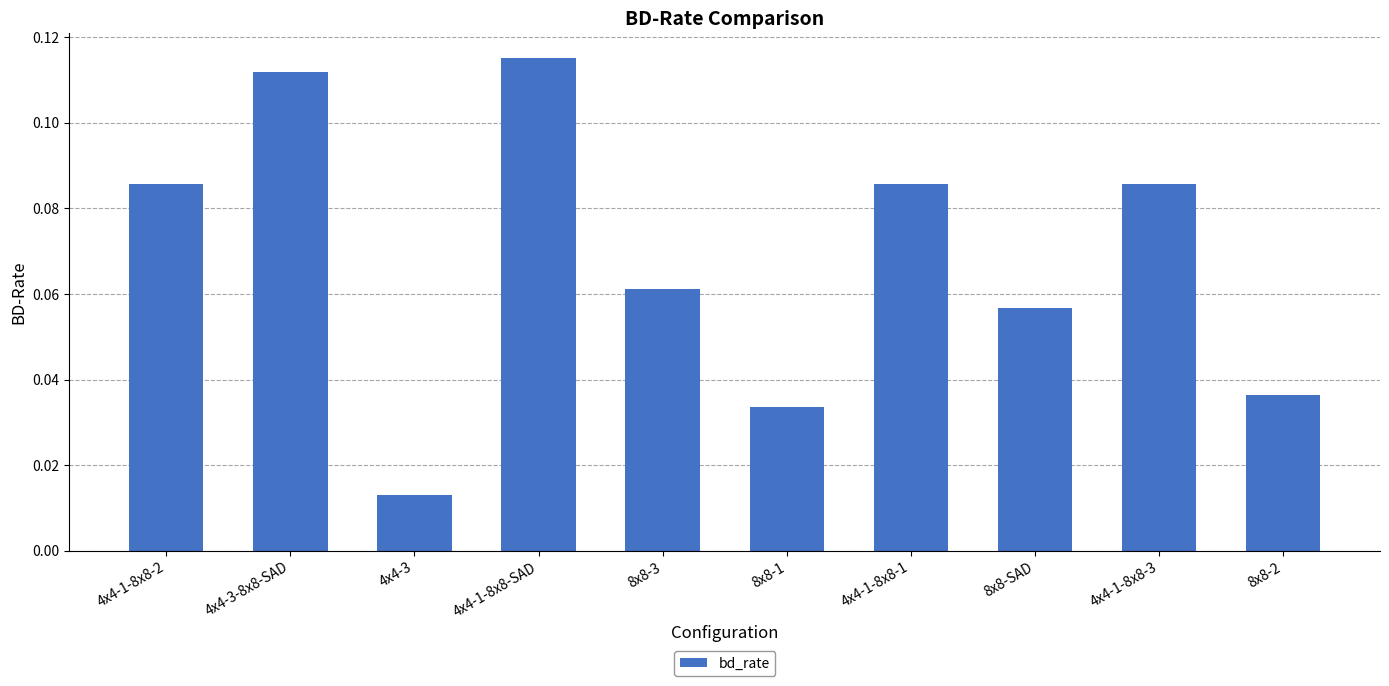

What is the sum of all values?

0.7